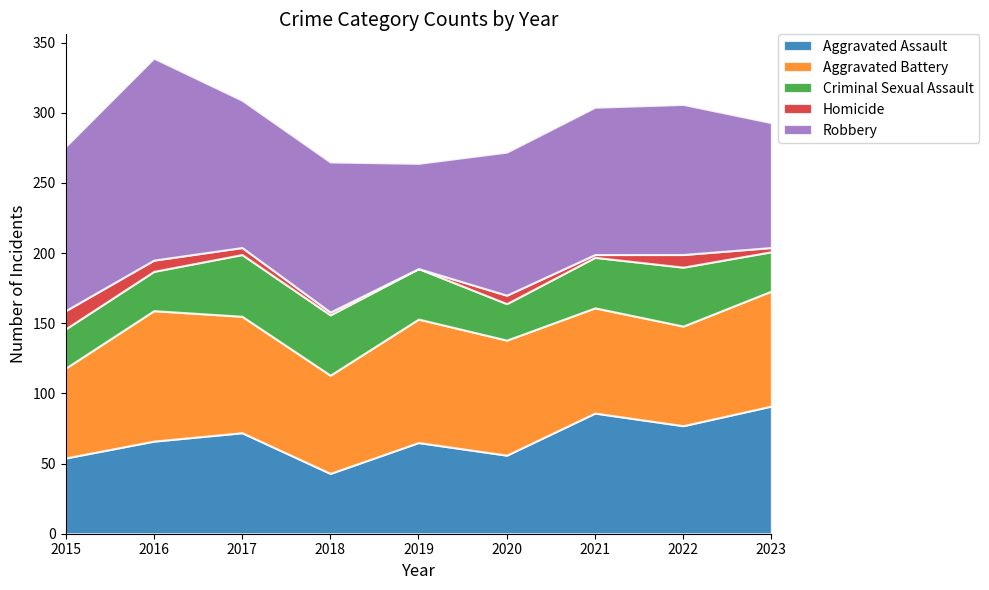

List the labels in order of Aggravated Battery value, largest first.

2016, 2019, 2017, 2020, 2023, 2021, 2022, 2018, 2015